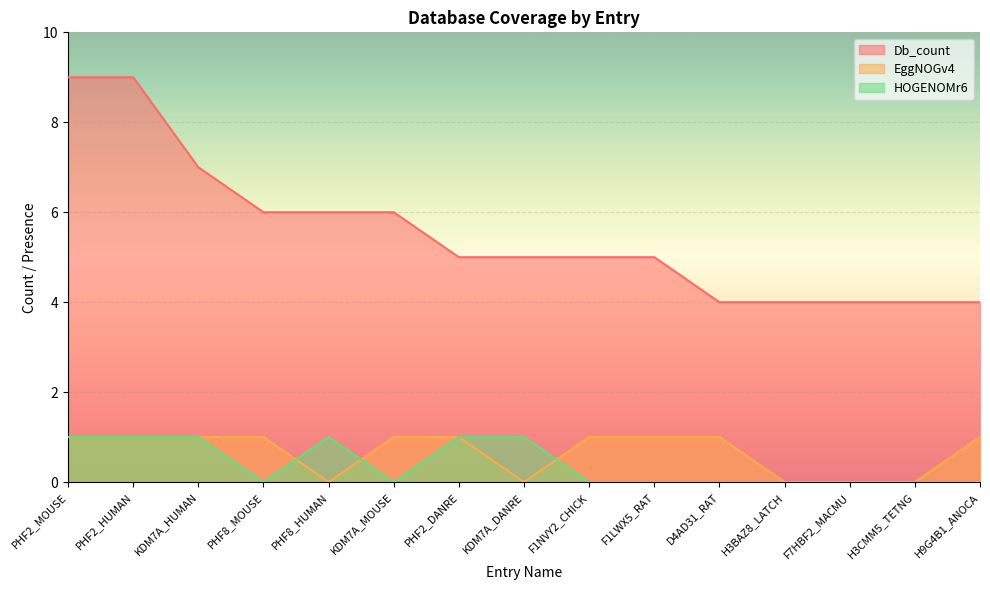

Reading left to right, what are all the values shown in this chart?

Db_count: 9	9	7	6	6	6	5	5	5	5	4	4	4	4	4
EggNOGv4: 1	1	1	1	0	1	1	0	1	1	1	0	0	0	1
HOGENOMr6: 1	1	1	0	1	0	1	1	0	0	0	0	0	0	0